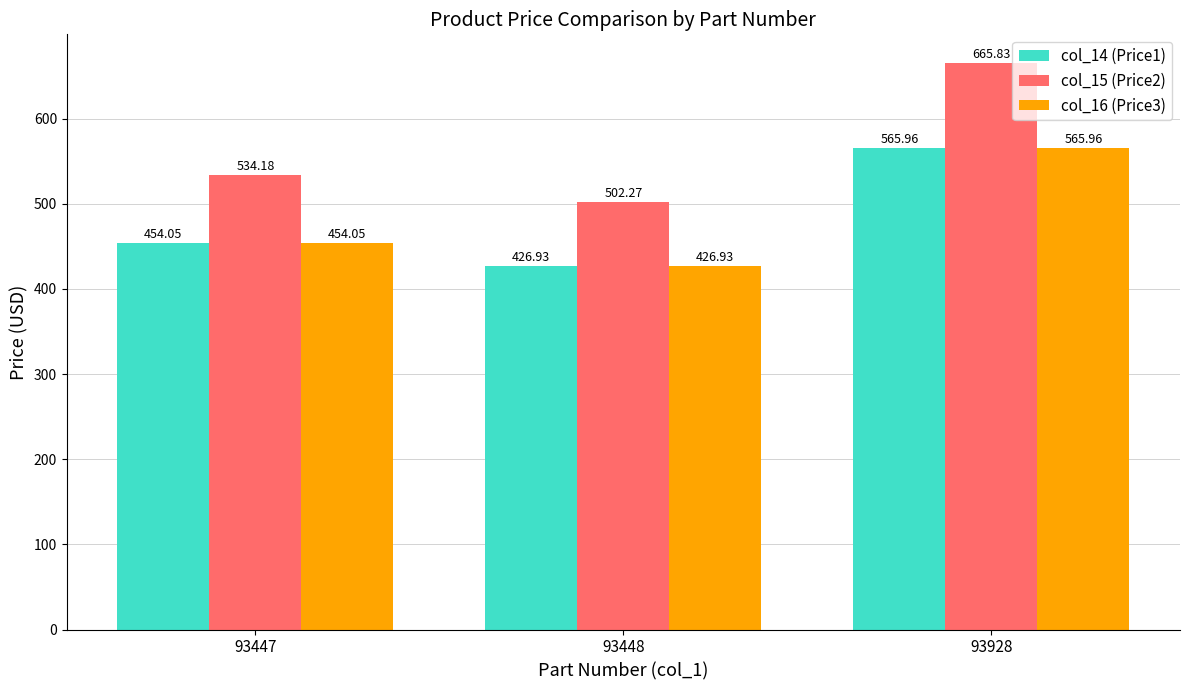

How many distinct data groups are displayed?

3